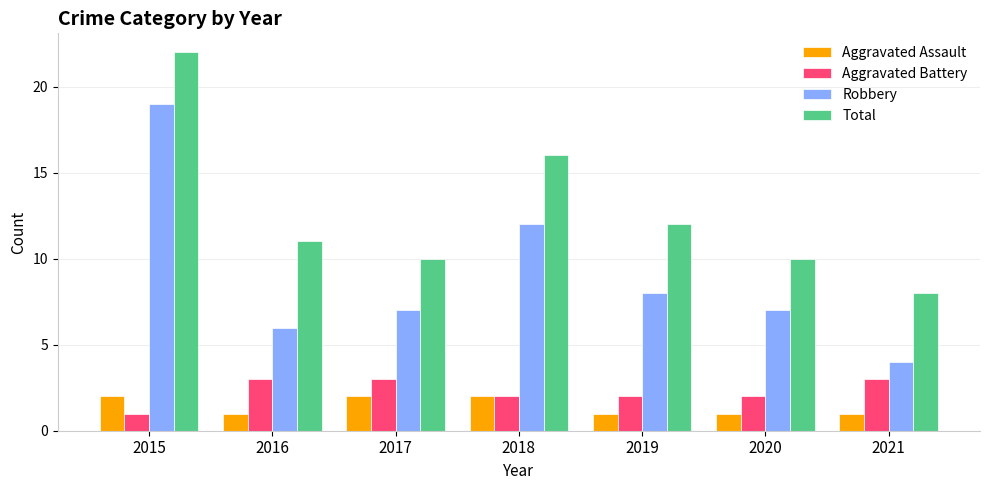

The value of Robbery at 2020 is 7. True or false?

True